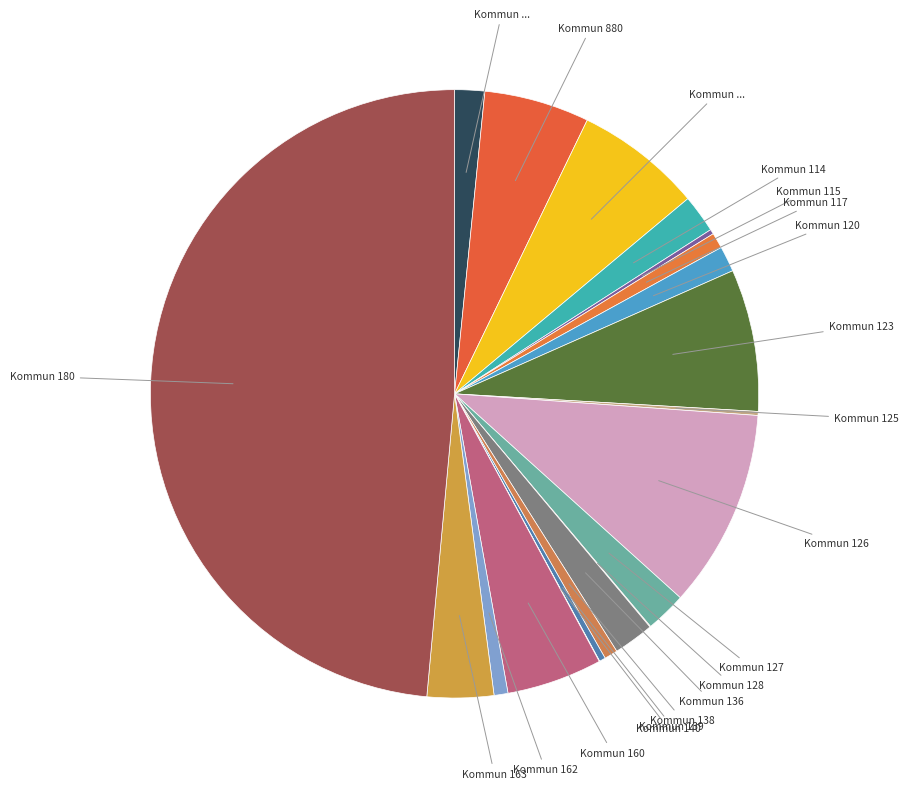

To the nearest percent, what is the average slice percentage?

5%